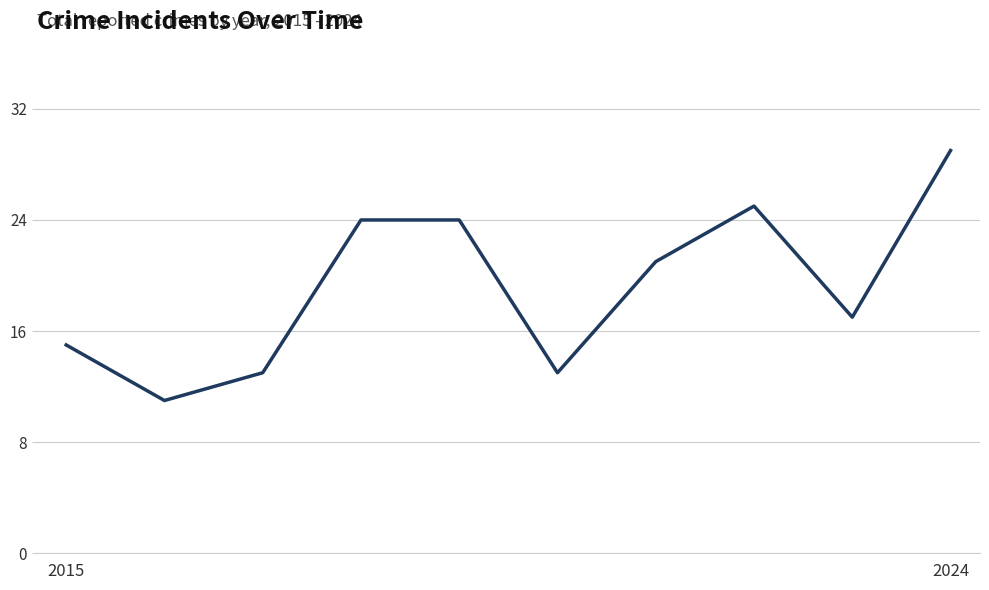

What is the maximum value shown in the chart?

29